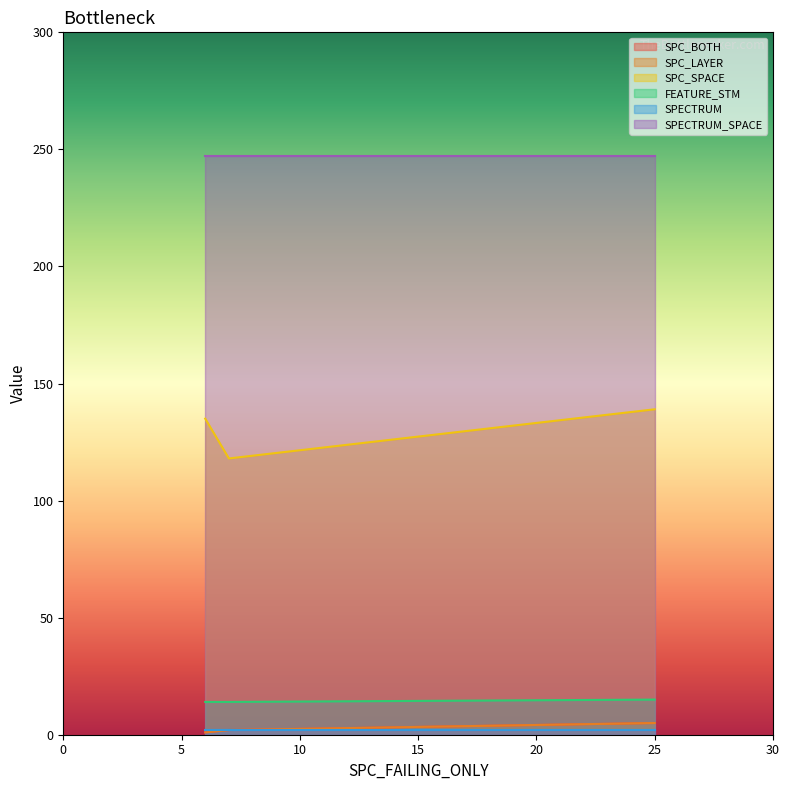

Read the FEATURE_STM value at 25.

15